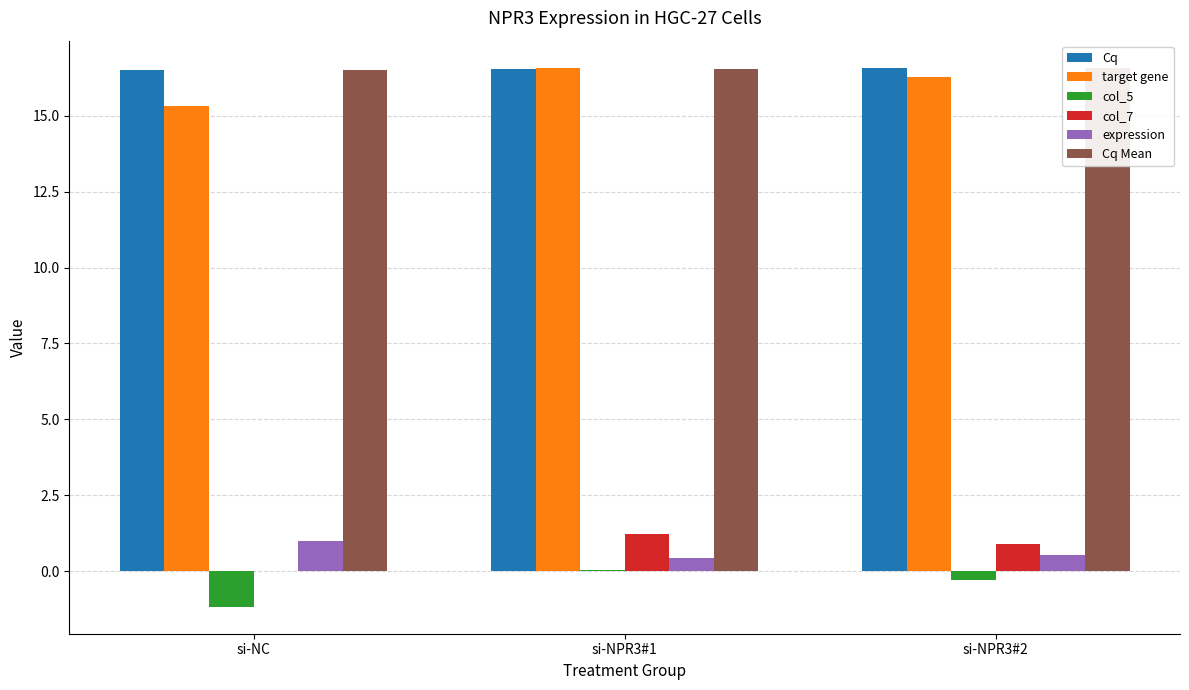

Reading right to left, list all the values displayed in this chart.

Cq: 16.6	16.6	16.5
target gene: 16.3	16.6	15.3
col_5: -0.3	0.0	-1.2
col_7: 0.9	1.2	-0.0
expression: 0.5	0.4	1.0
Cq Mean: 16.6	16.6	16.5